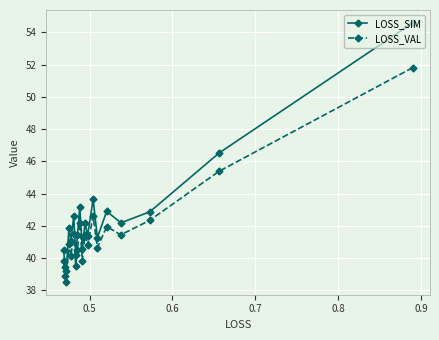

List the series in order of their peak value, lowest first.

LOSS_VAL, LOSS_SIM